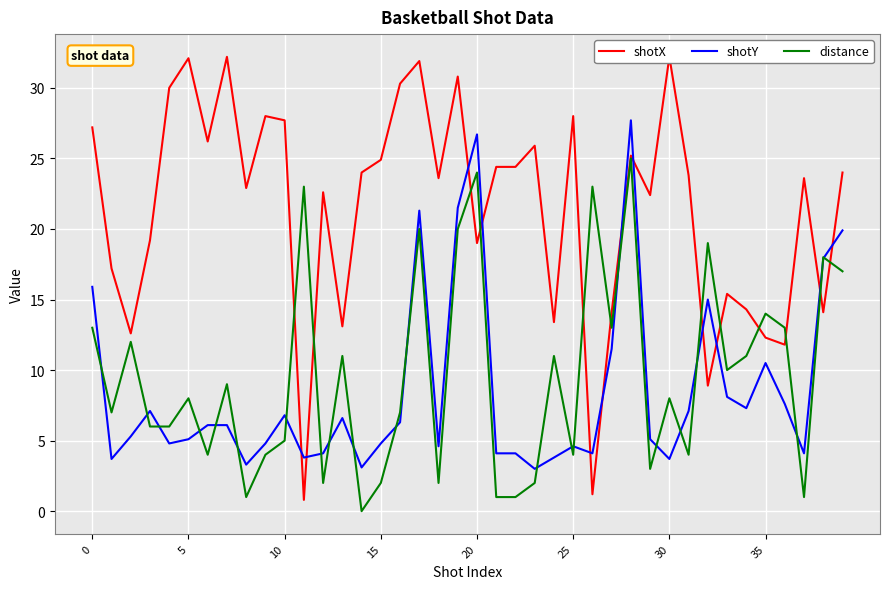

What is the highest value of the distance series?

25.0